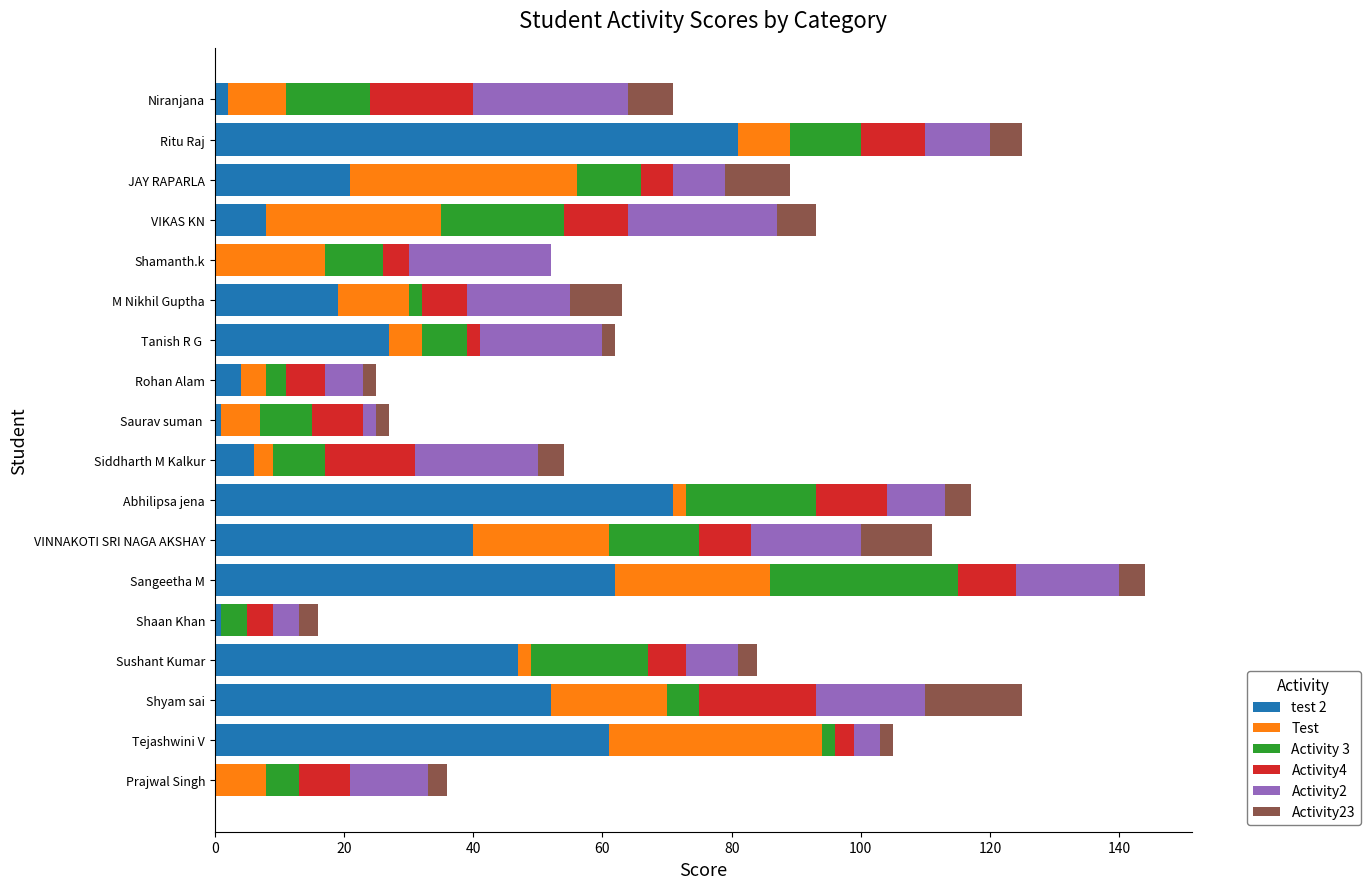

At which category is the sum across all series the highest?

Sangeetha M